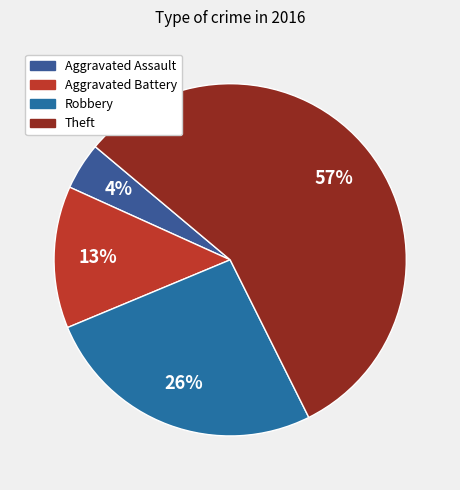

What is the ratio of the value at Aggravated Assault to the value at Theft?

0.1